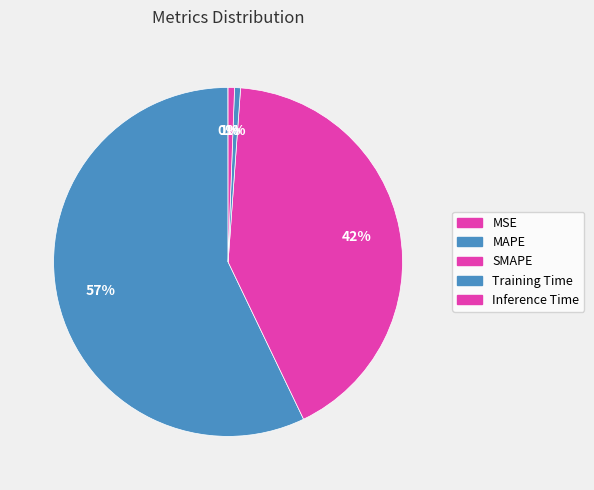

To the nearest percent, what percentage of the pie is Training Time?

1%